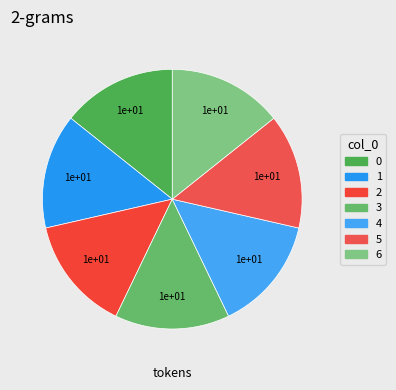

How many segments does this pie chart have?

7